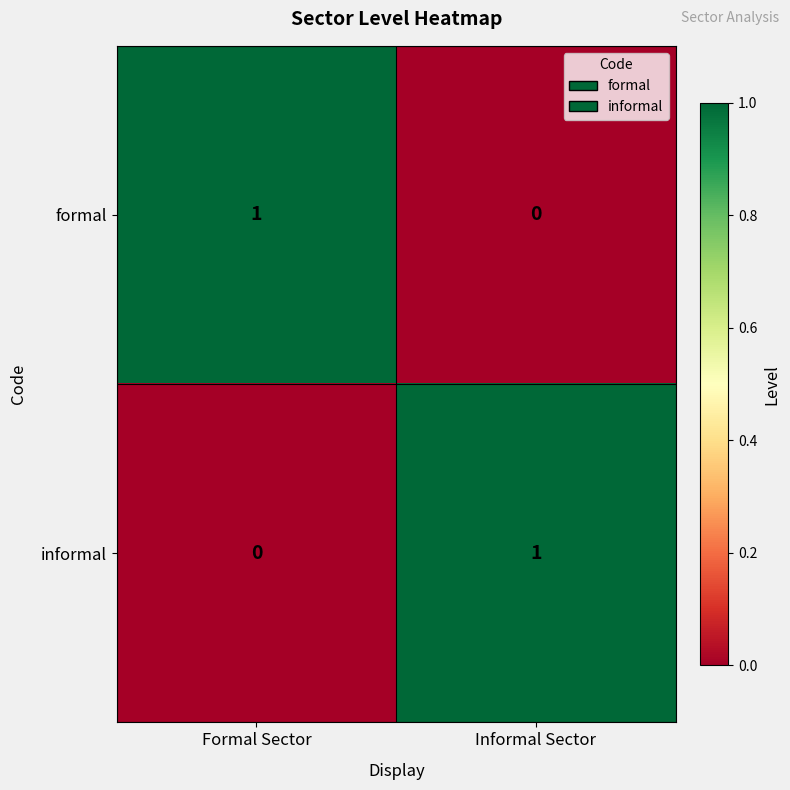

At which label is informal closest to 0?

Formal Sector